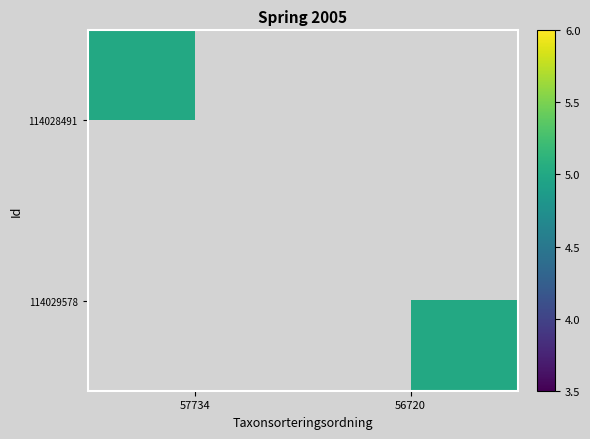

Which series has the largest range (max minus min)?

114028491